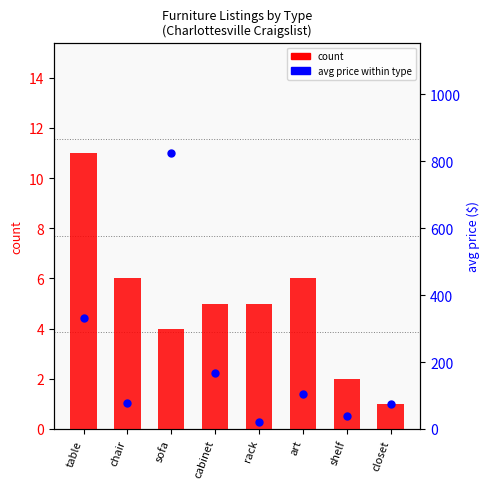

Which series has the largest total across all categories?

avg price